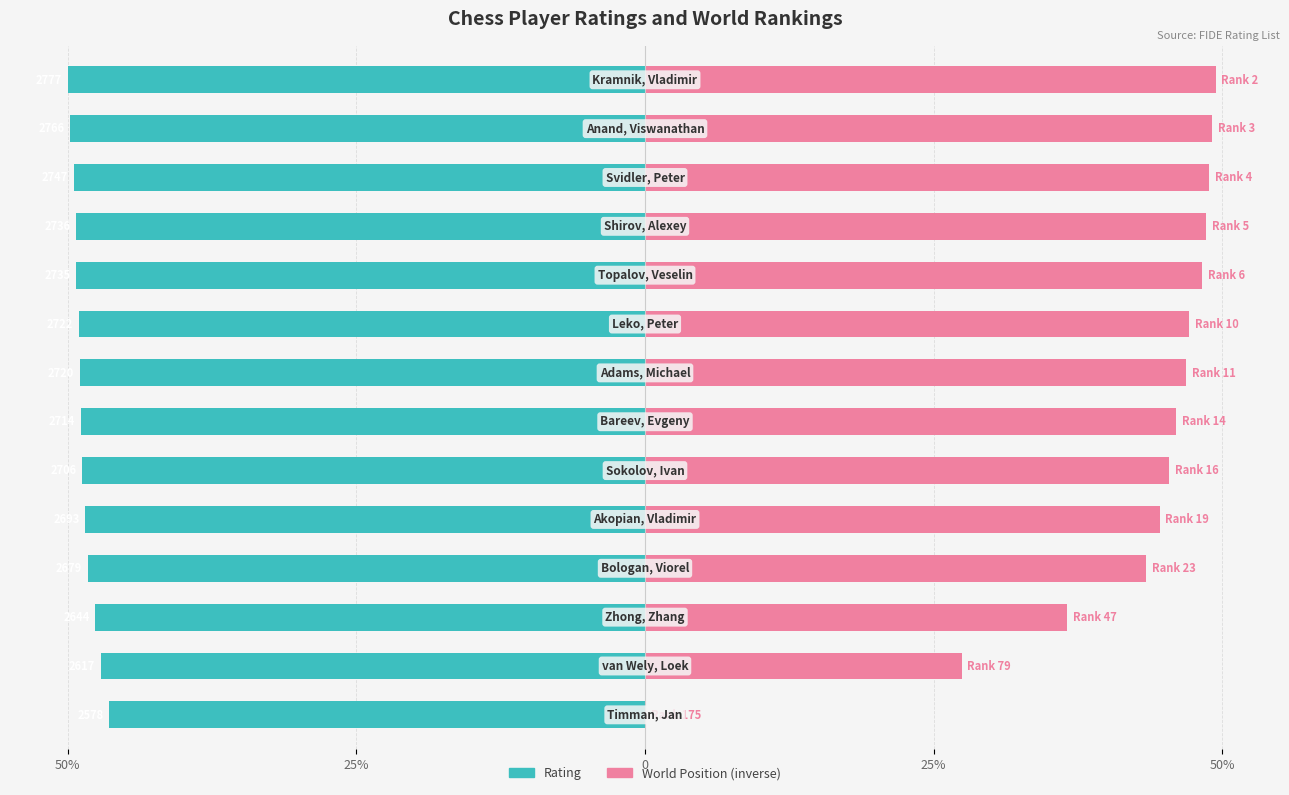

Which has a higher value, 11 or 5?

11